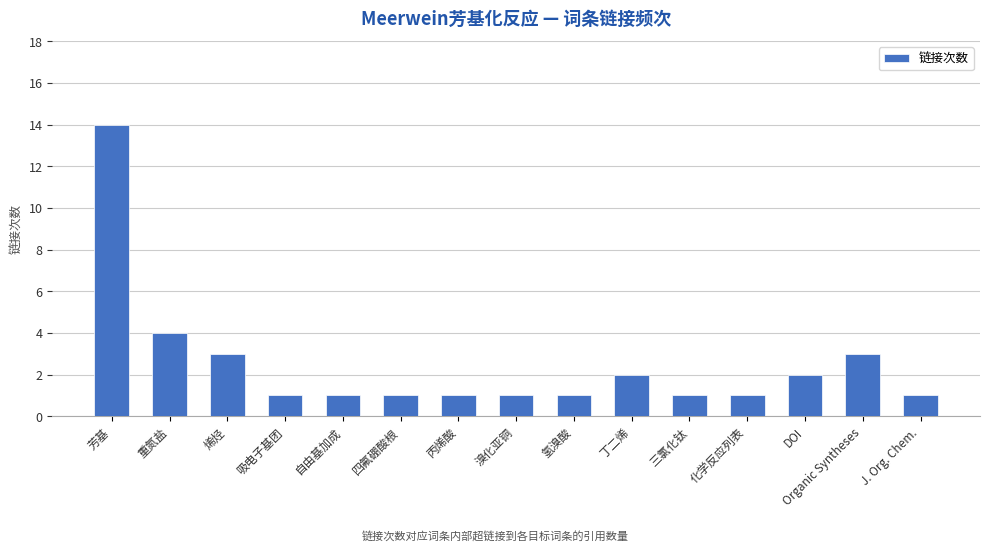

True or false: the data shows 3 at DOI.

False